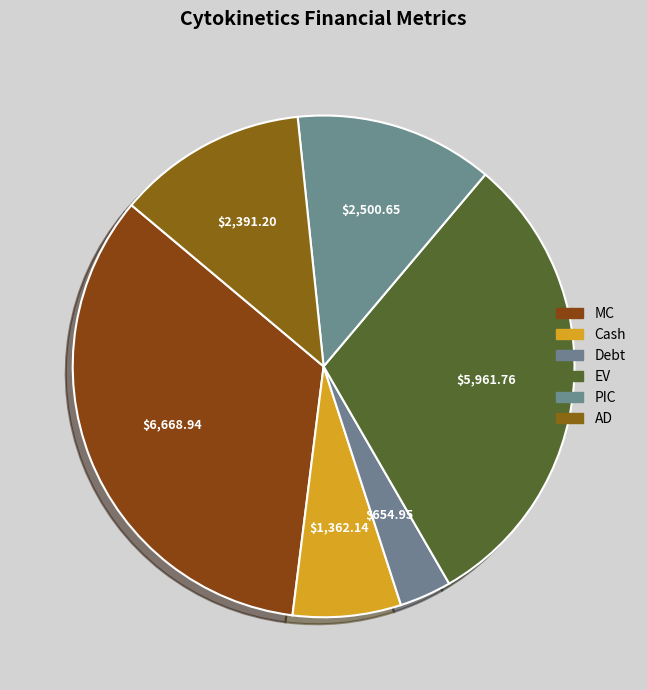

True or false: EV accounts for 40% of the total.

False